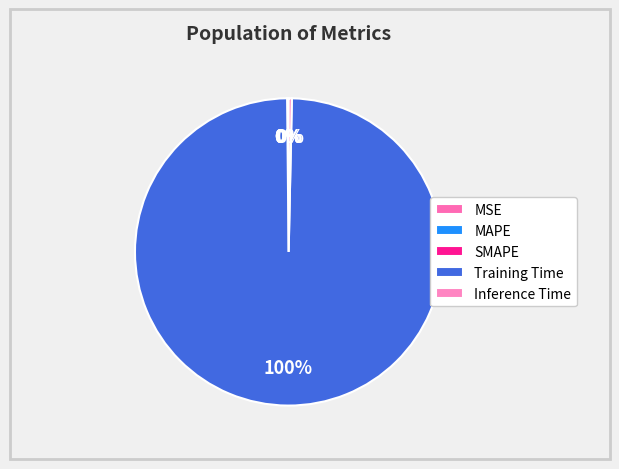

How many segments does this pie chart have?

5